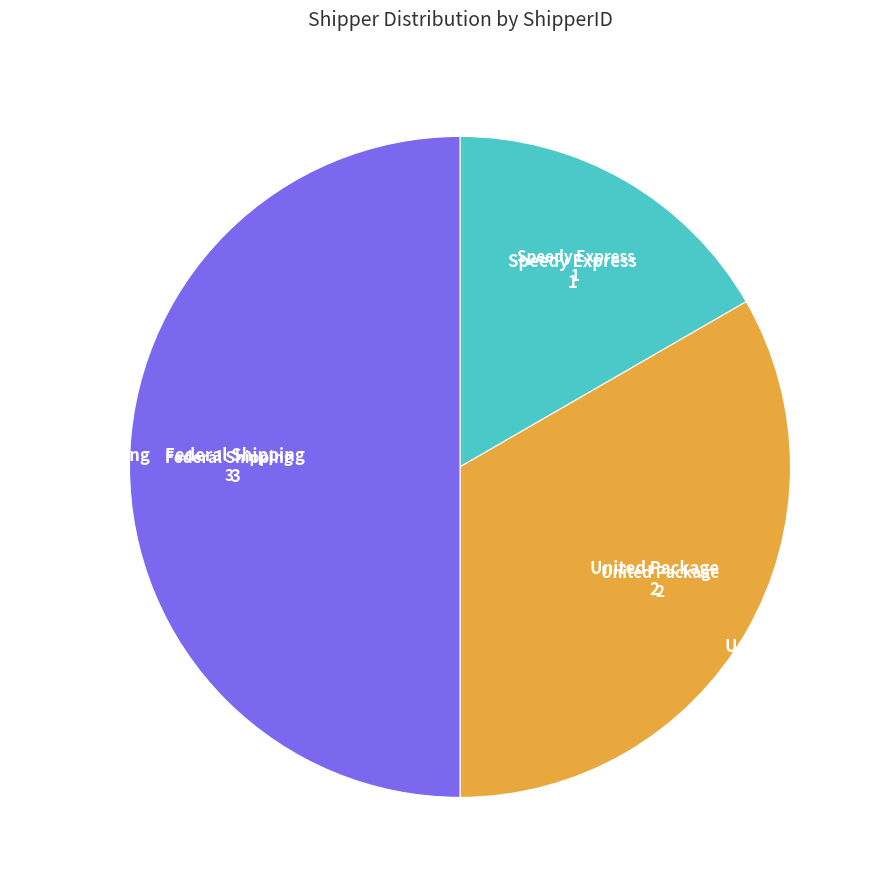

Combined, do Federal Shipping and United Package account for over 50%?

Yes